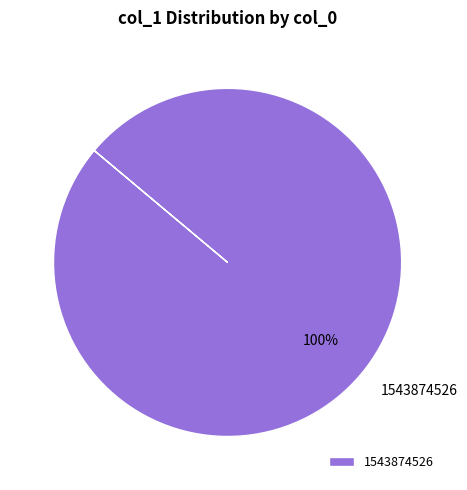

True or false: 1543874526 accounts for 100% of the total.

True